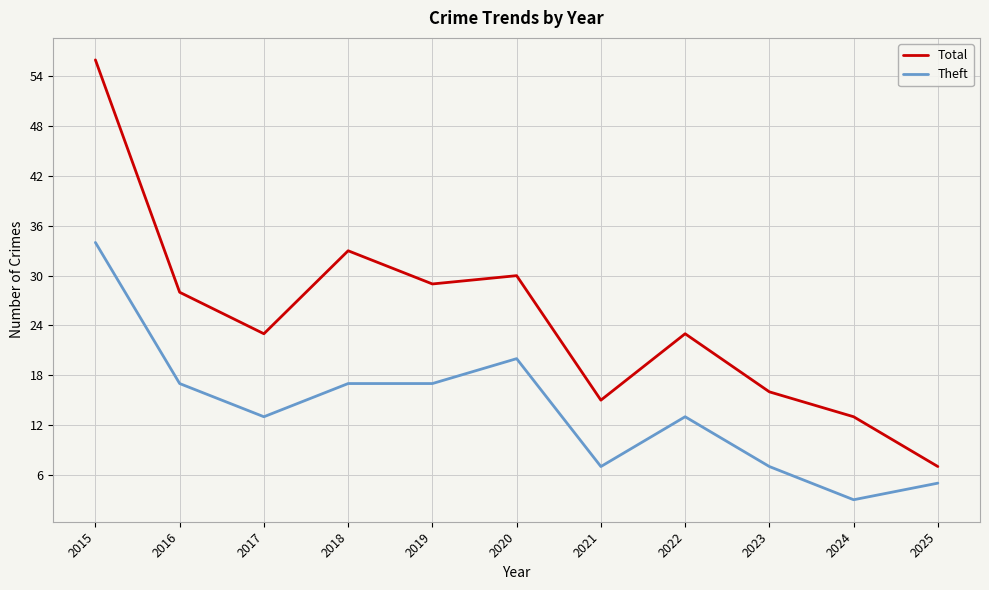

Does the chart have visible grid lines?

Yes